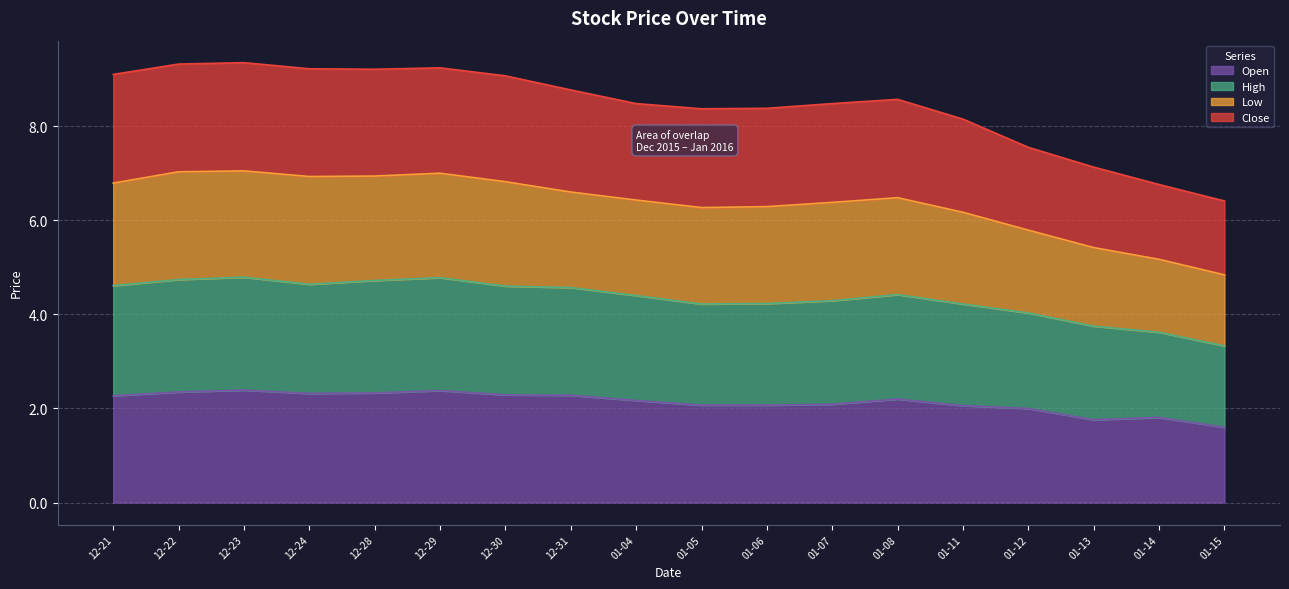

What is the minimum value for Open?

1.6